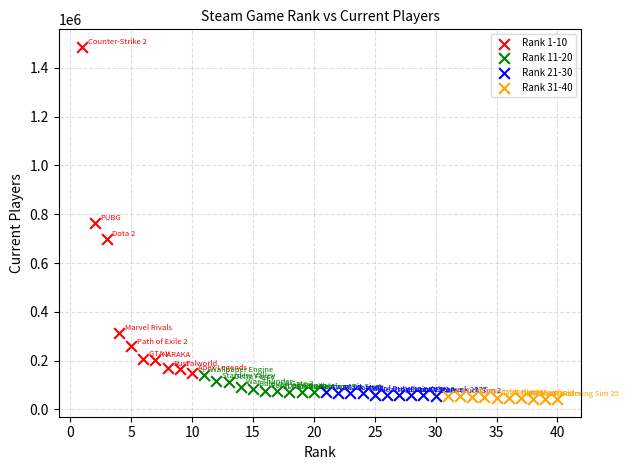

Which series reaches the maximum Y coordinate?

Rank 1-10